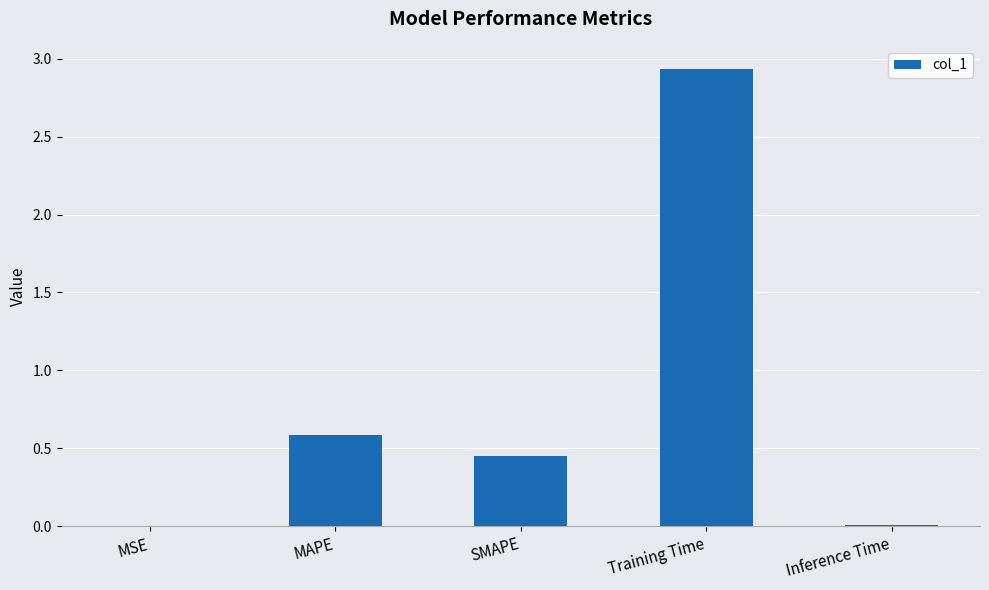

What is the sum of all values?

4.0